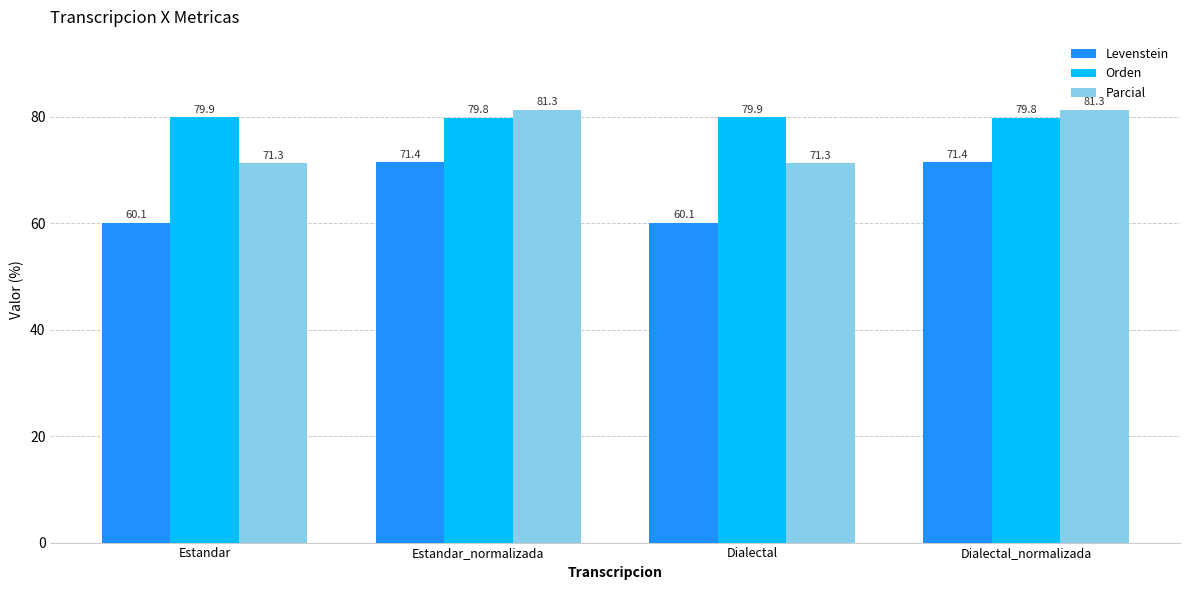

What is the sum of the Levenstein values at Dialectal_normalizada and Estandar_normalizada?

142.9